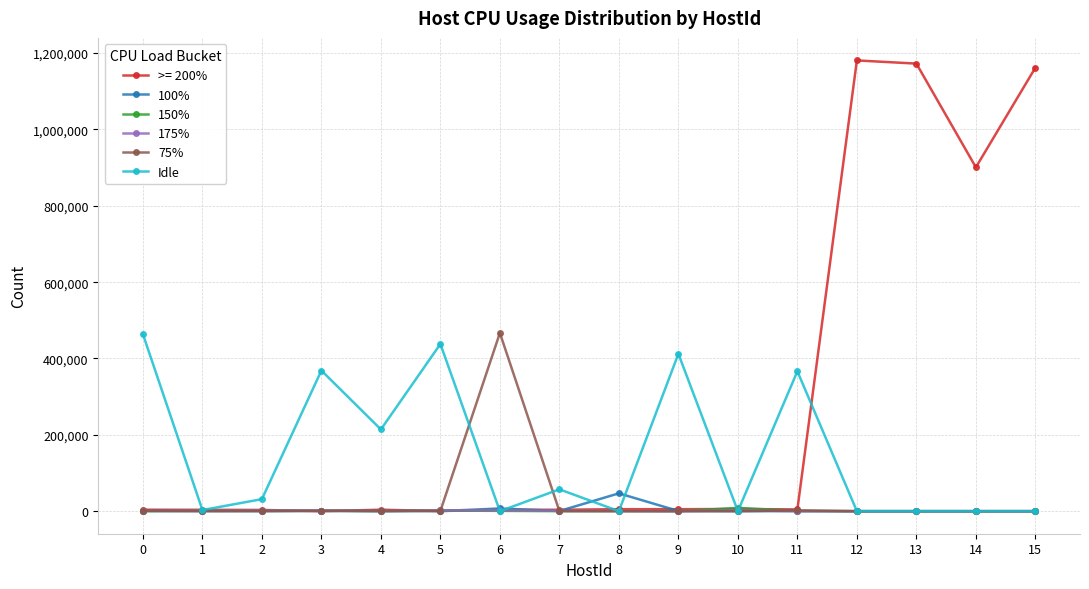

Which series has the widest spread of values?

>= 200%